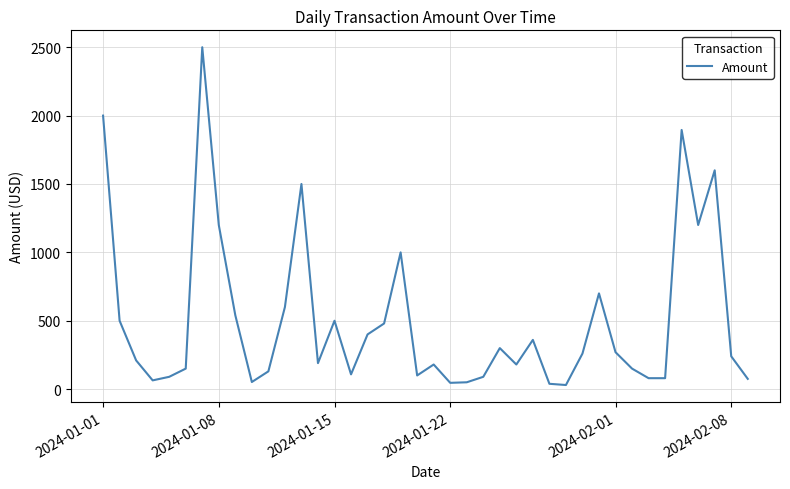

How many interior local valleys (lower than both neighbors) does the data have?

10